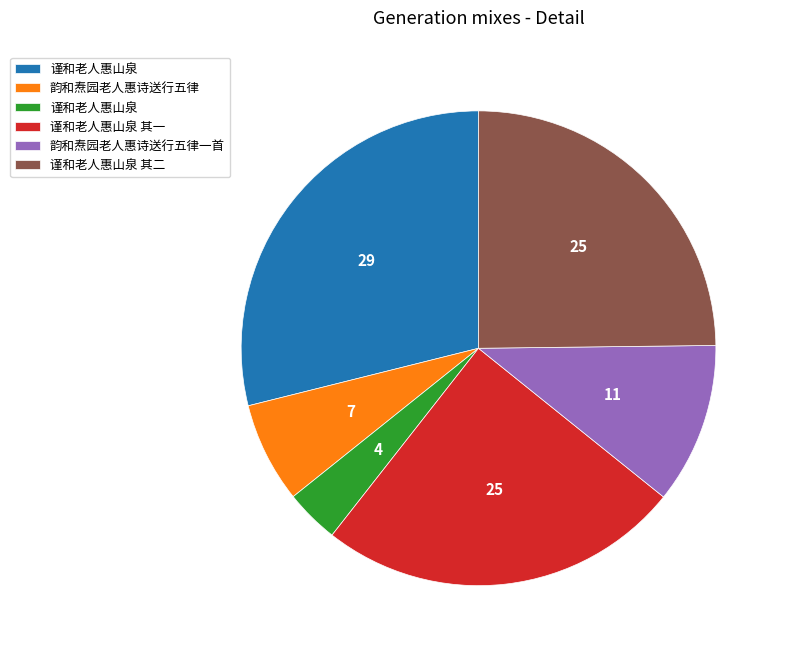

Is there a majority slice in this chart?

No